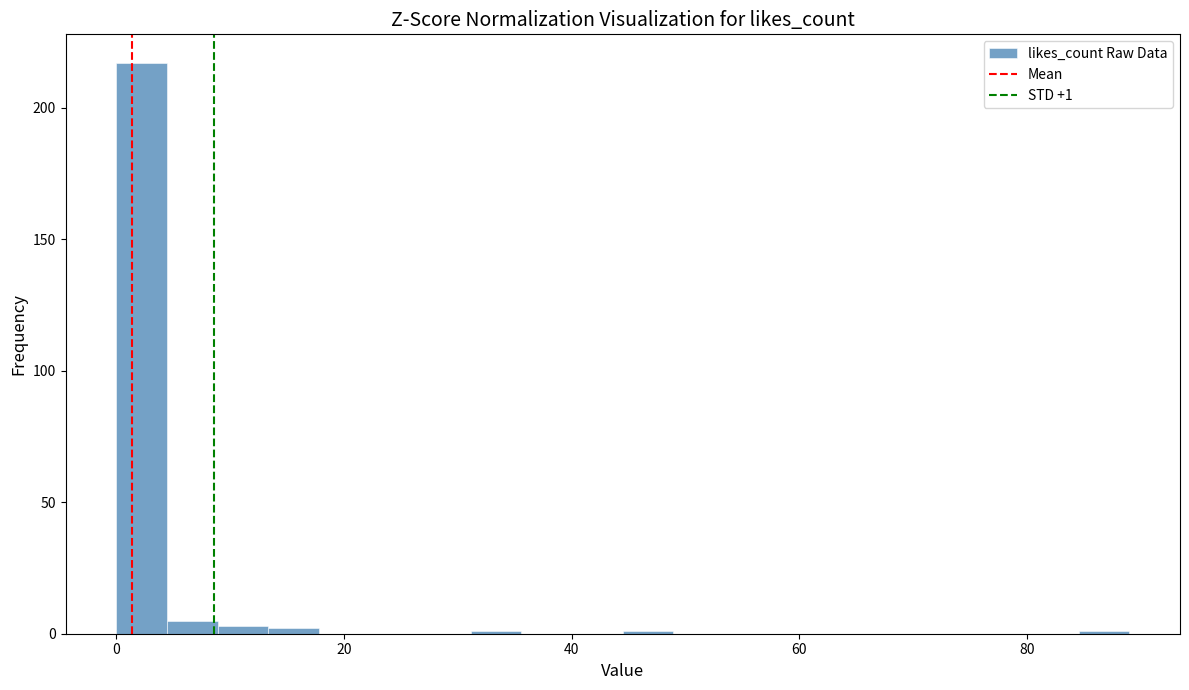

Around what value on the x-axis is the tallest bar? Give the approximate position of its centre, as read against the axis.

2